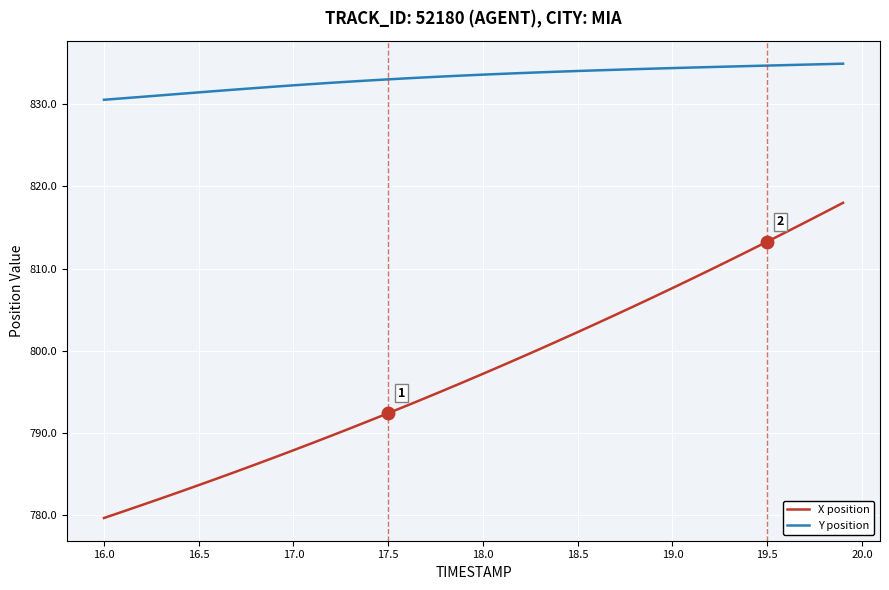

What is the smallest value displayed?

779.7